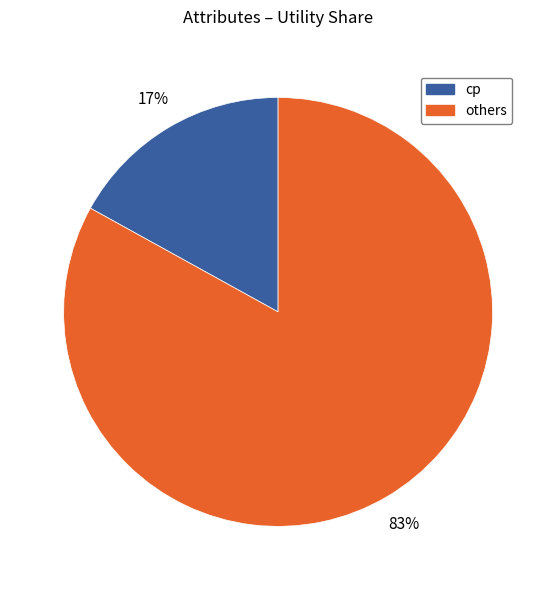

To the nearest percent, what is the difference between the largest and smallest slice percentages?

66%